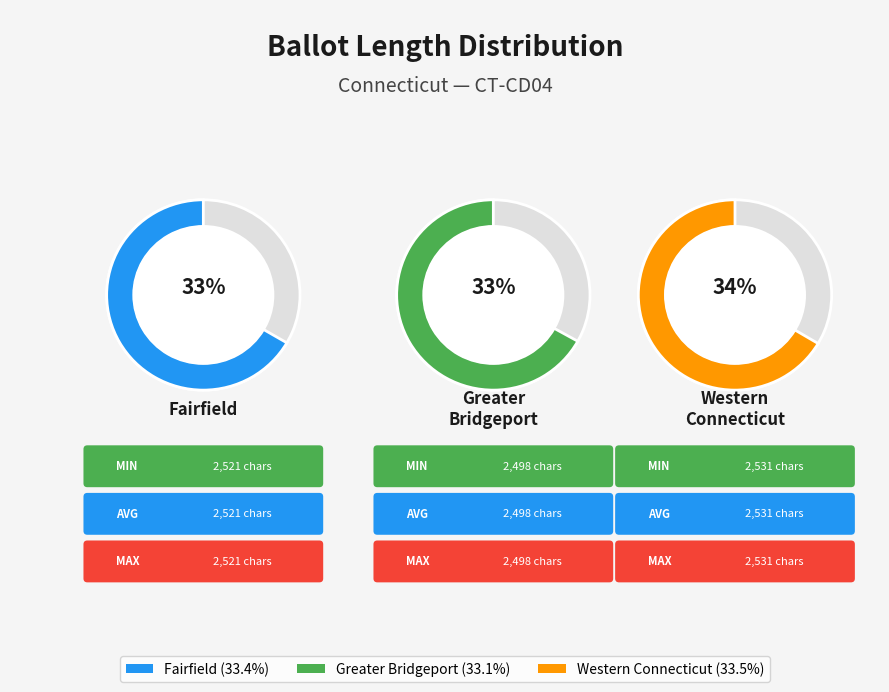

Approximately how many times larger is the value at Western Connecticut compared to Greater Bridgeport?

1.0